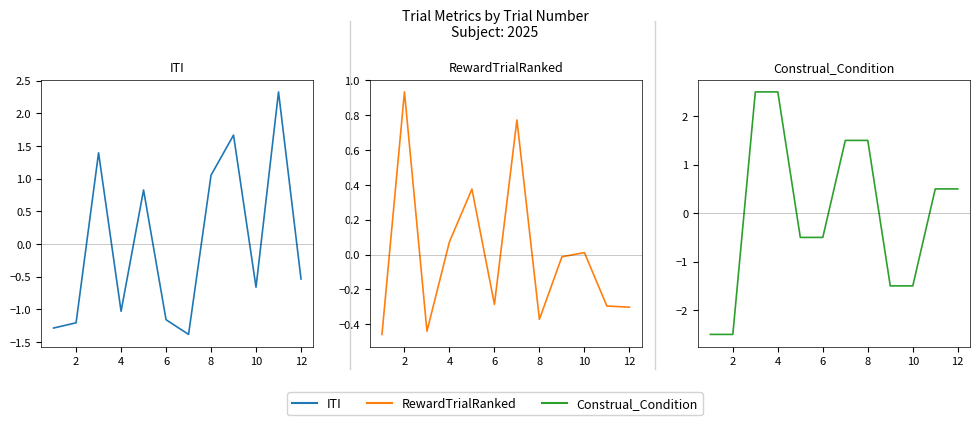

At how many categories does at least one series exceed 1?

6